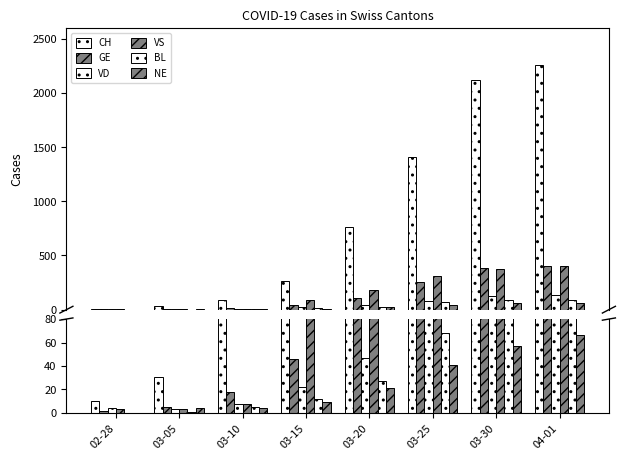

How many bars are there in total?

48